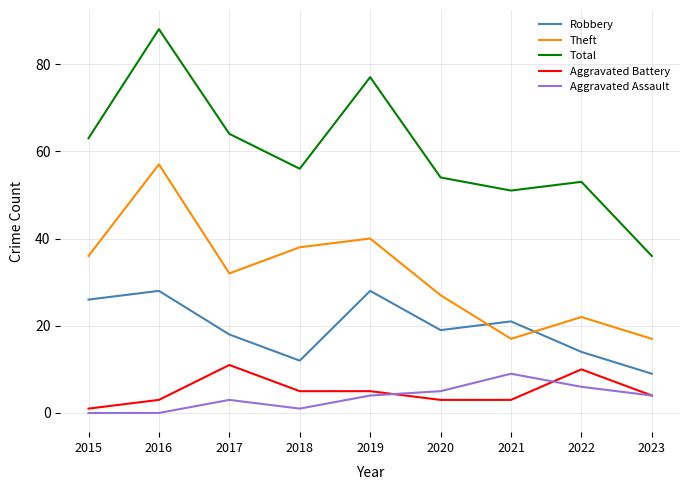

Which label corresponds to the largest value in the chart?

2016